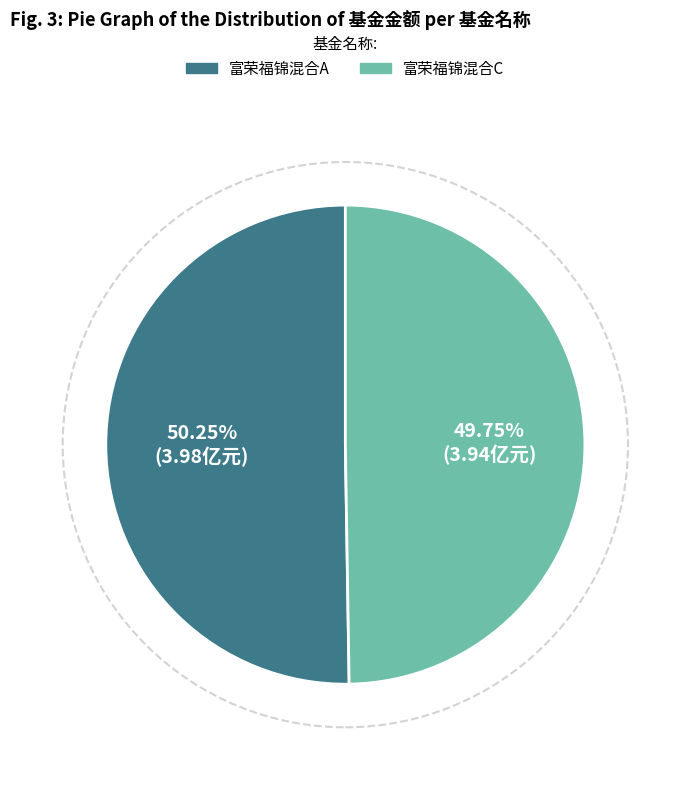

What is the smallest slice in the pie chart?

富荣福锦混合C